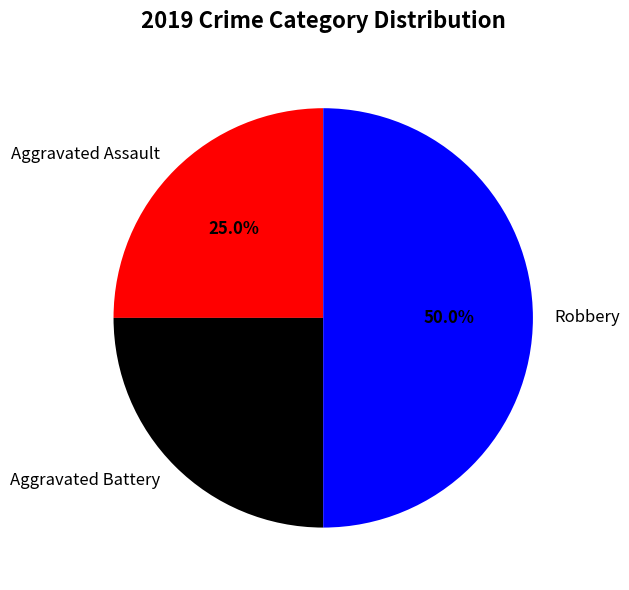

Does Aggravated Assault account for over 50% of the chart?

No